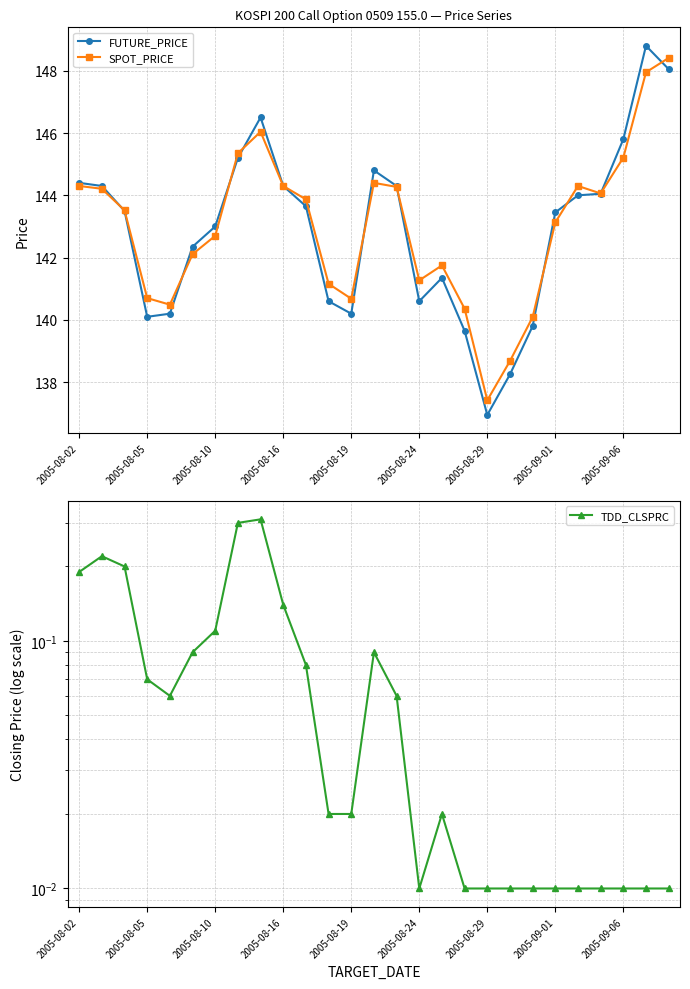

True or false: TDD_CLSPRC and FUTURE_PRICE cross at least once.

False